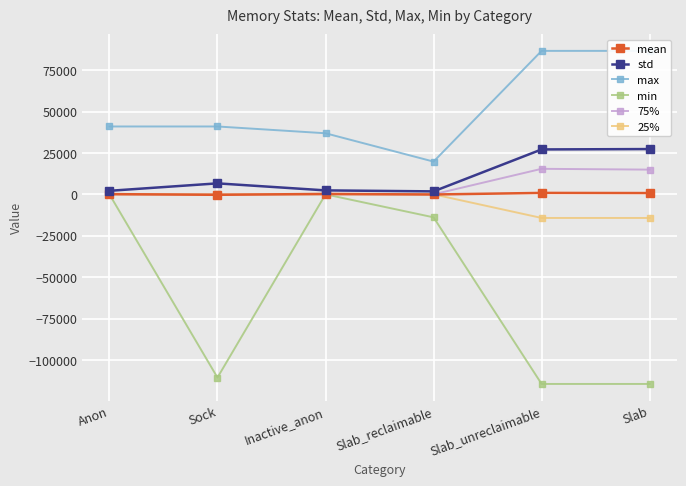

Count the number of categories in the chart.

6